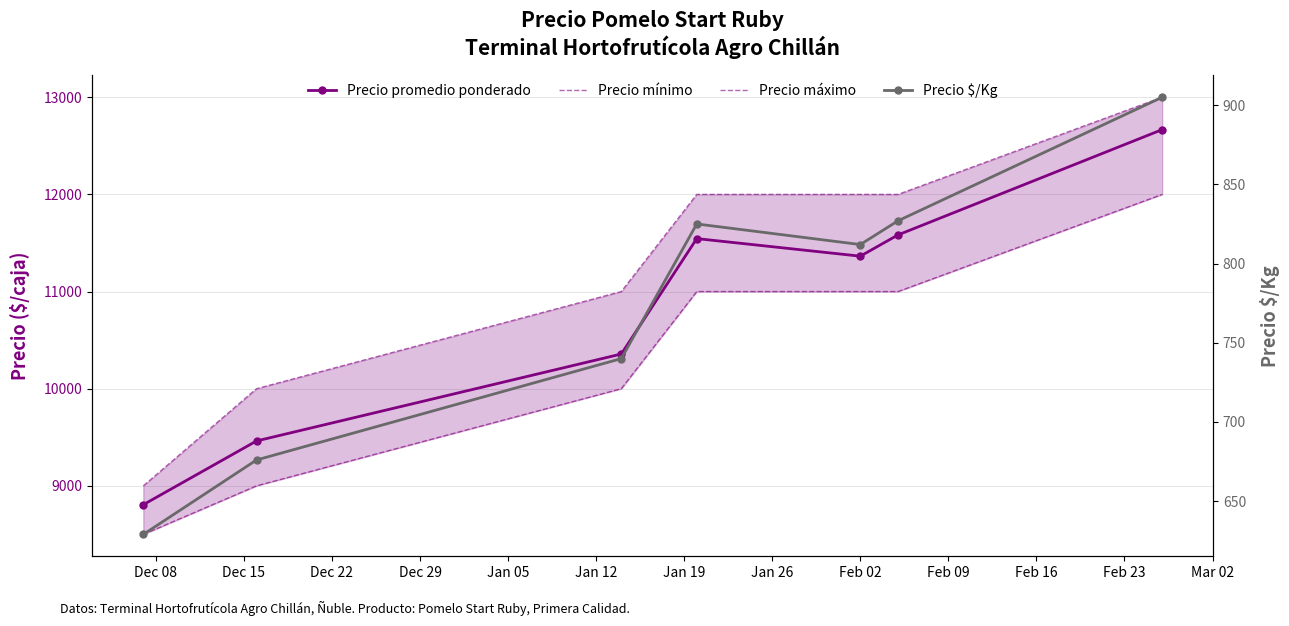

How many lines are shown in the chart?

4